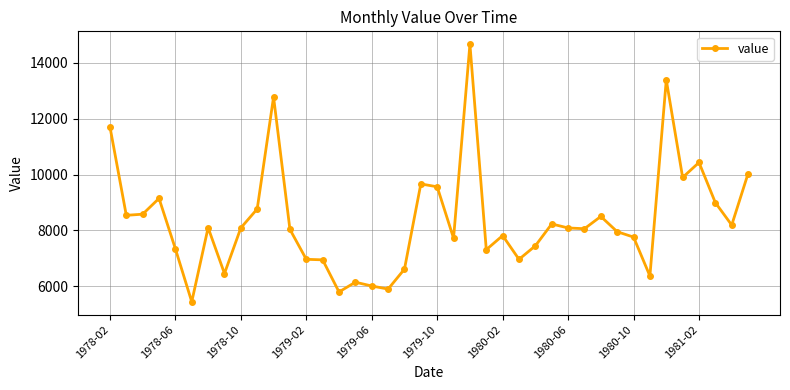

What is the sum of all values?

334465